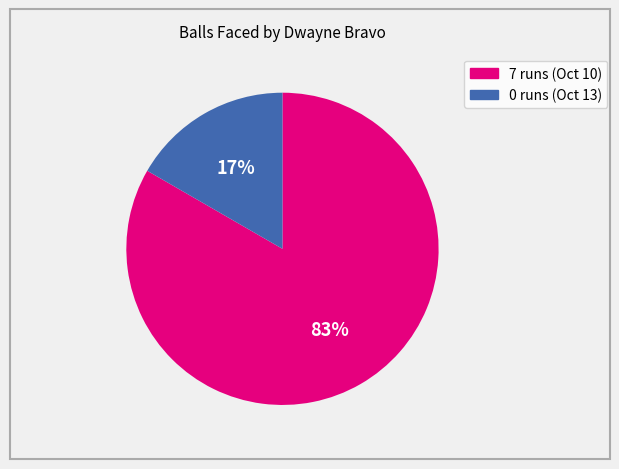

Which has a higher value, 7 runs (Oct 10) or 0 runs (Oct 13)?

7 runs (Oct 10)